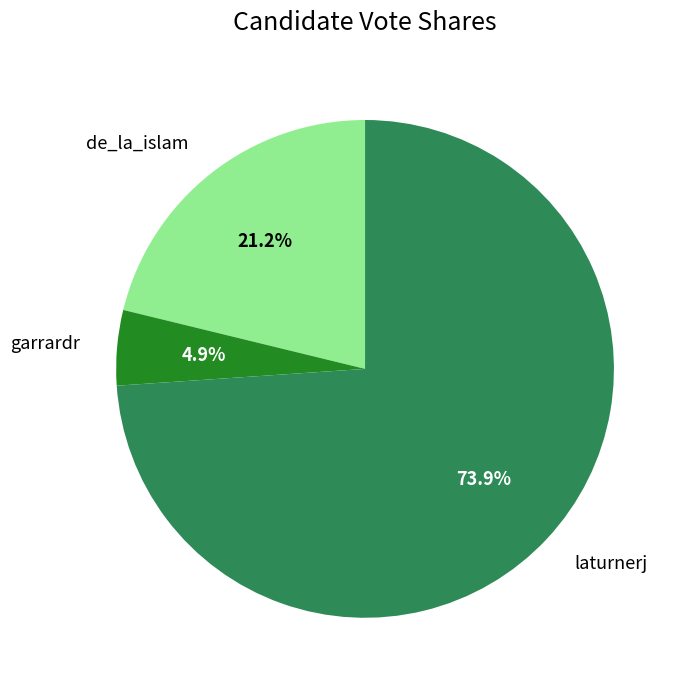

What is the smallest slice in the pie chart?

garrardr